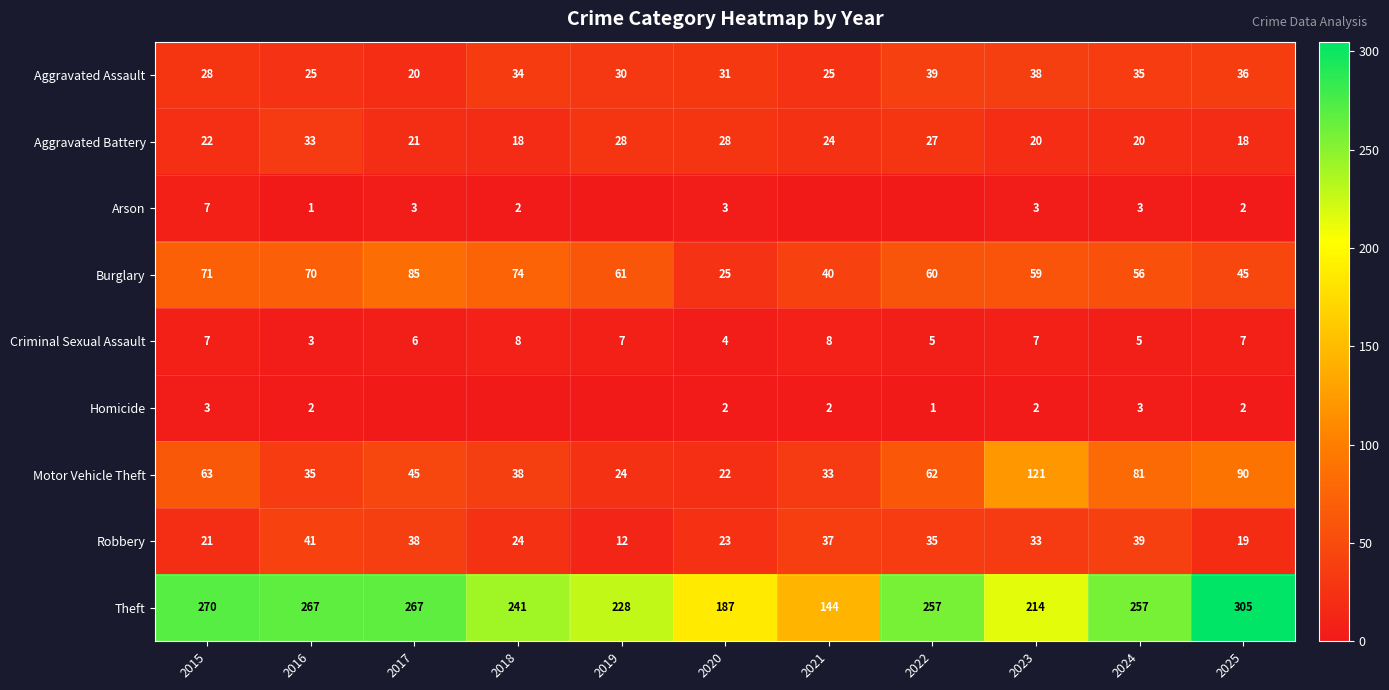

Where is Aggravated Battery nearest to the value 25?

2021